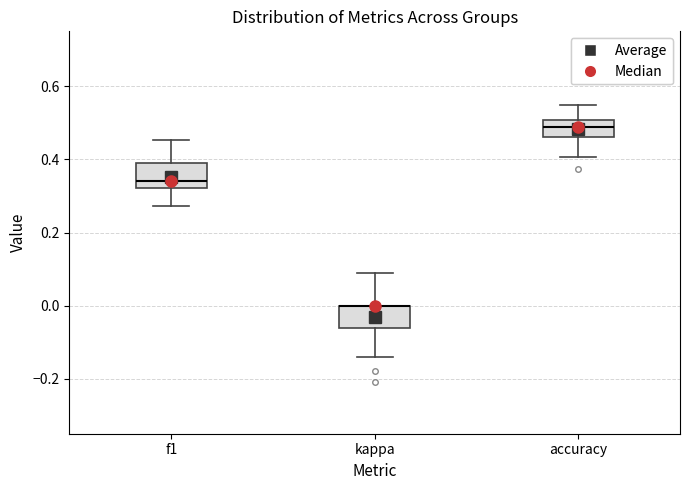

Where is the lower edge of the box for kappa on the y-axis? The values are not printed on the chart, so give them approximately, as read against the axis.

-0.06